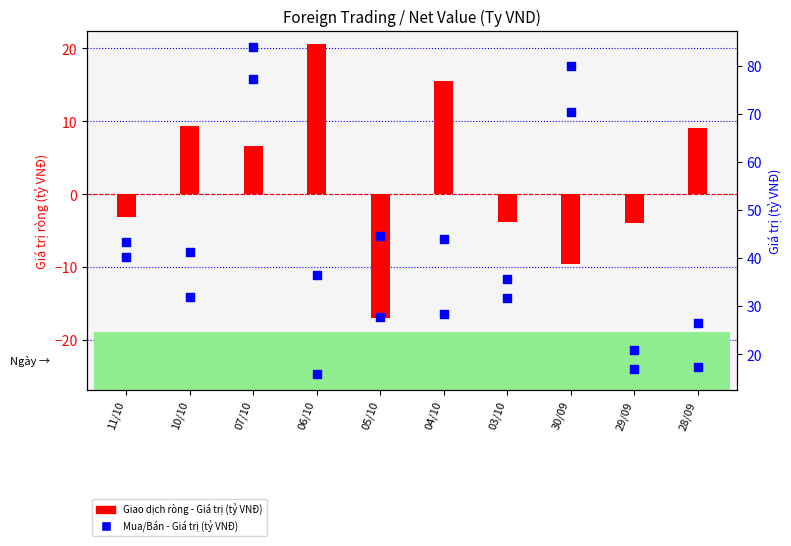

Is the value of Bán - Giá trị (tỷ VNĐ) at 06/10 greater than the value of Mua - Giá trị (tỷ VNĐ) at 28/09?

No